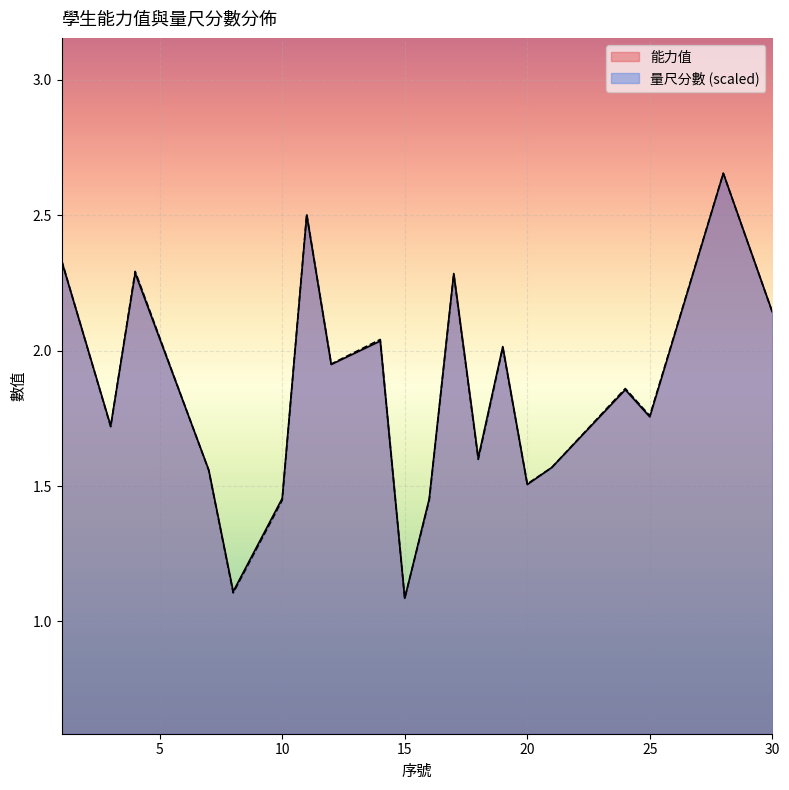

At how many categories does at least one series exceed 2?

8